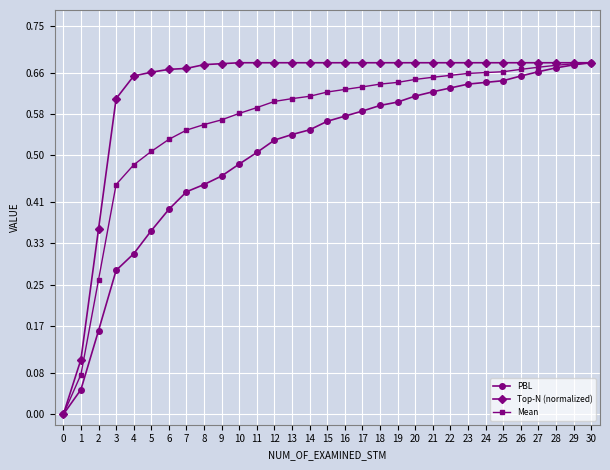

How many data points in Mean are above 0?

30